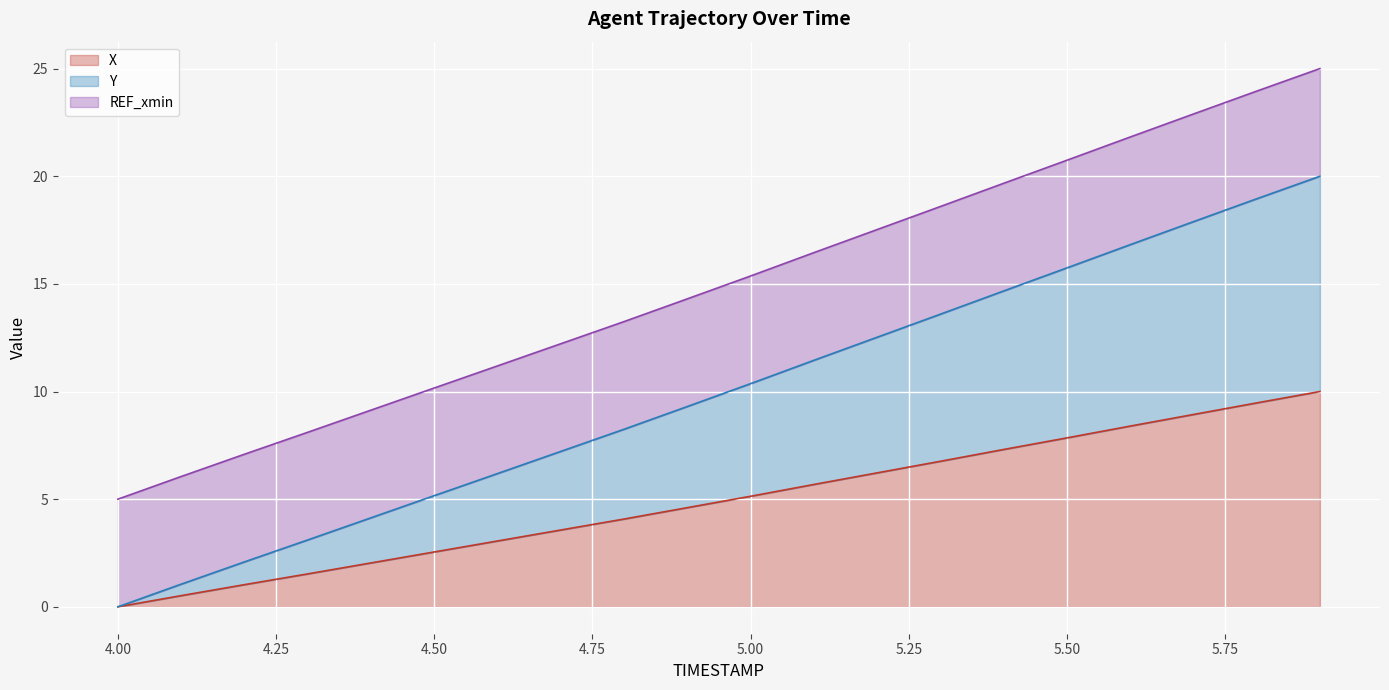

The Y series shows 4.8 at 4.9. True or false?

False